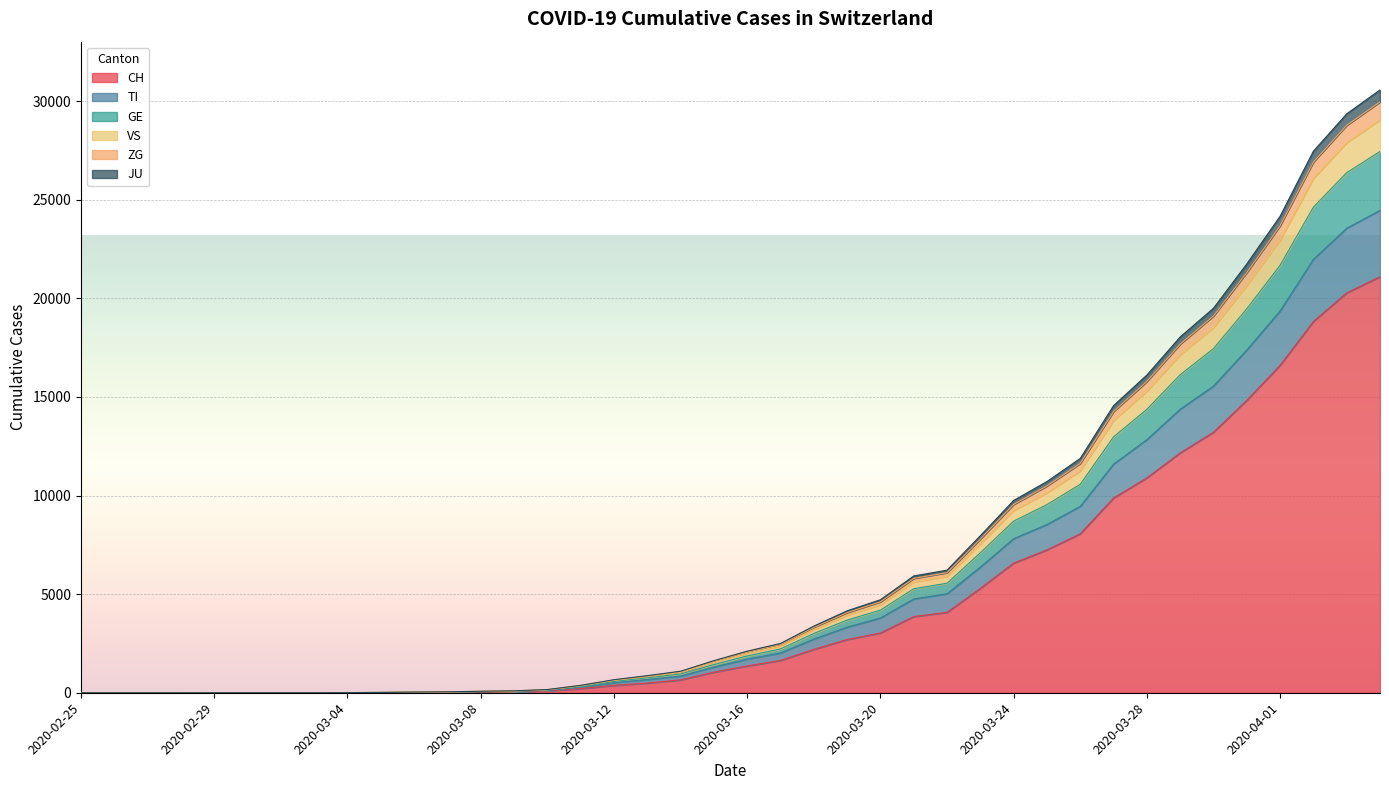

How many positive values does the CH series have?

32